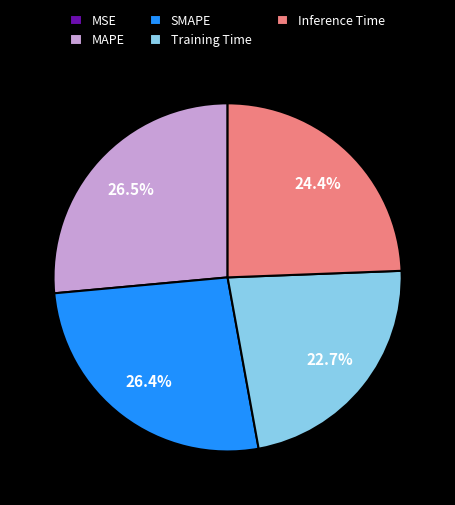

What percentage do Training Time and Inference Time together represent?

47.1%